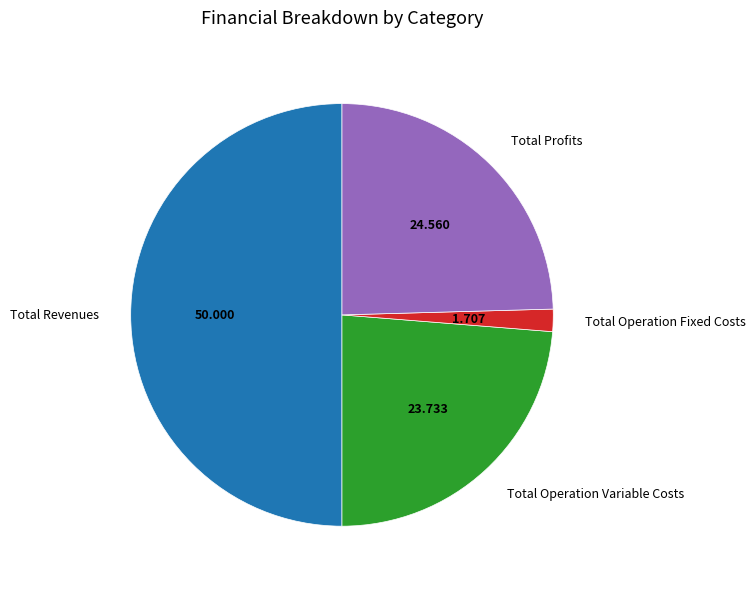

How many segments does this pie chart have?

4